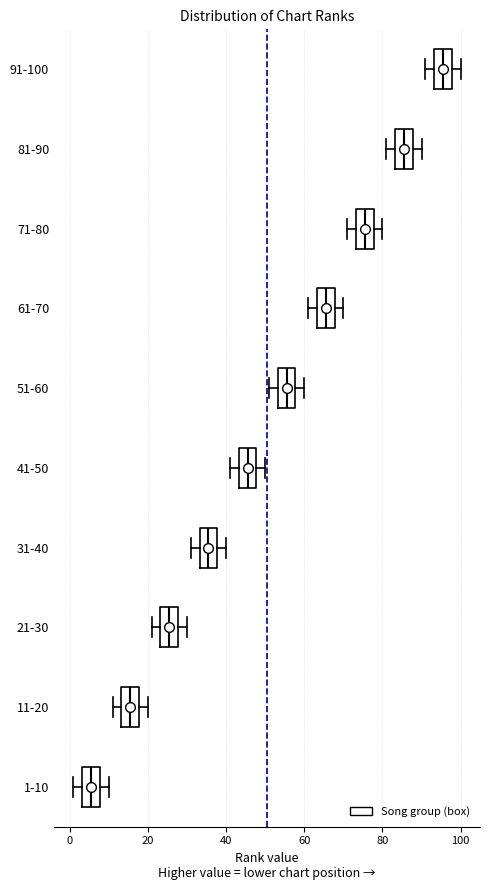

Reading bottom to top, read every box against the x-axis: the position of its median line, the range the box covers, and the ends of its whiskers. The values are not printed on the chart, so give them approximately, as read against the axis.

1-10: median 6, box 4 to 8, whiskers 2 to 10
11-20: median 16, box 14 to 18, whiskers 12 to 20
21-30: median 26, box 24 to 28, whiskers 22 to 30
31-40: median 36, box 34 to 38, whiskers 32 to 40
41-50: median 46, box 44 to 48, whiskers 42 to 50
51-60: median 56, box 54 to 58, whiskers 52 to 60
61-70: median 66, box 64 to 68, whiskers 62 to 70
71-80: median 76, box 74 to 78, whiskers 72 to 80
81-90: median 86, box 84 to 88, whiskers 82 to 90
91-100: median 96, box 94 to 98, whiskers 92 to 100